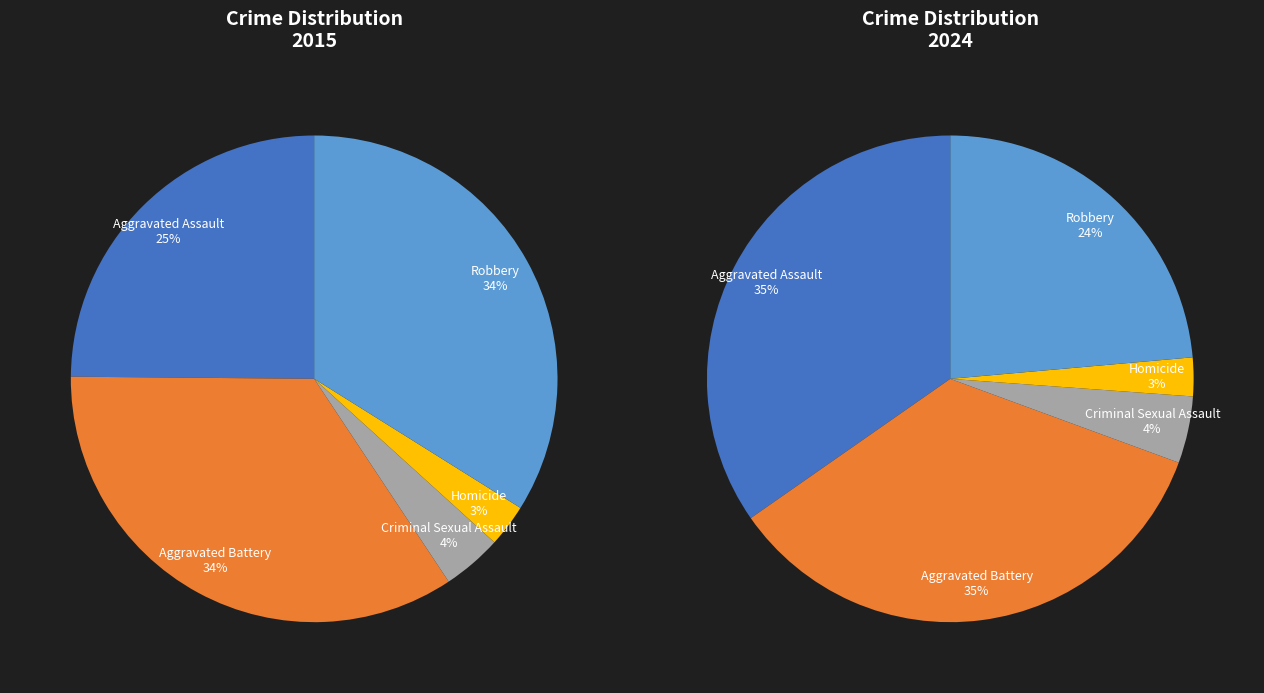

What percentage is the 2 slice, to the nearest percent?

4%